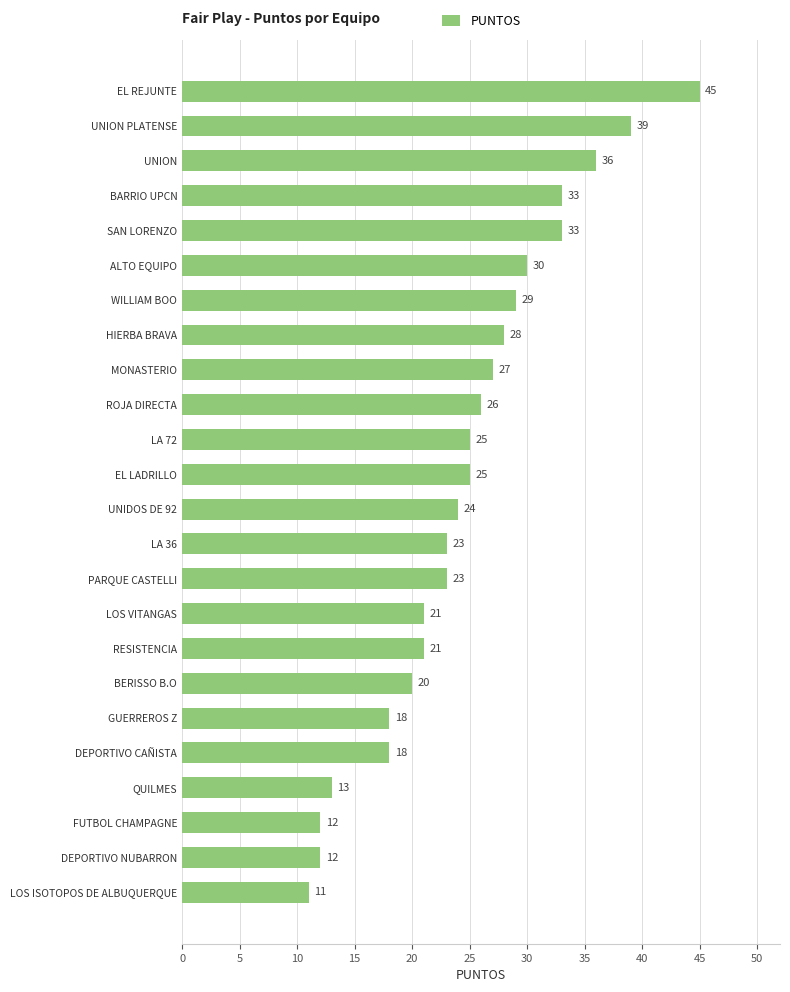

Which label corresponds to the smallest value in the chart?

LOS ISOTOPOS DE ALBUQUERQUE